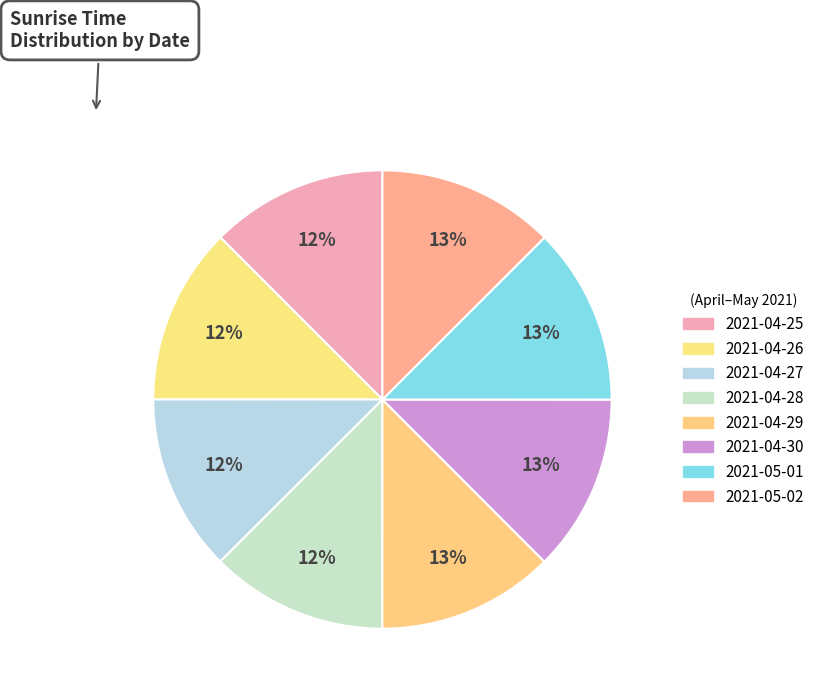

What is the largest slice in the pie chart?

2021-05-02